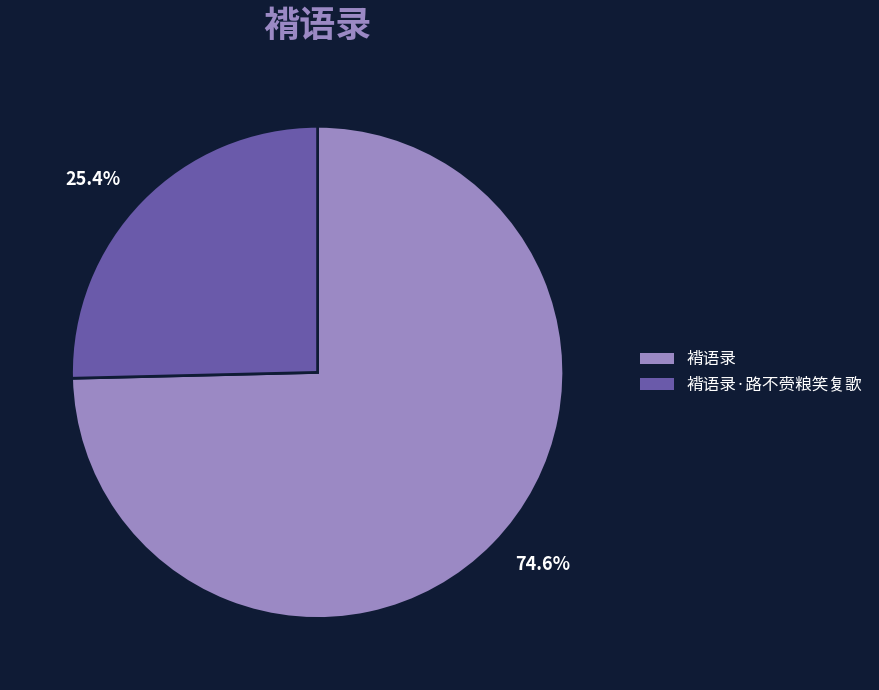

Is there a majority slice in this chart?

Yes